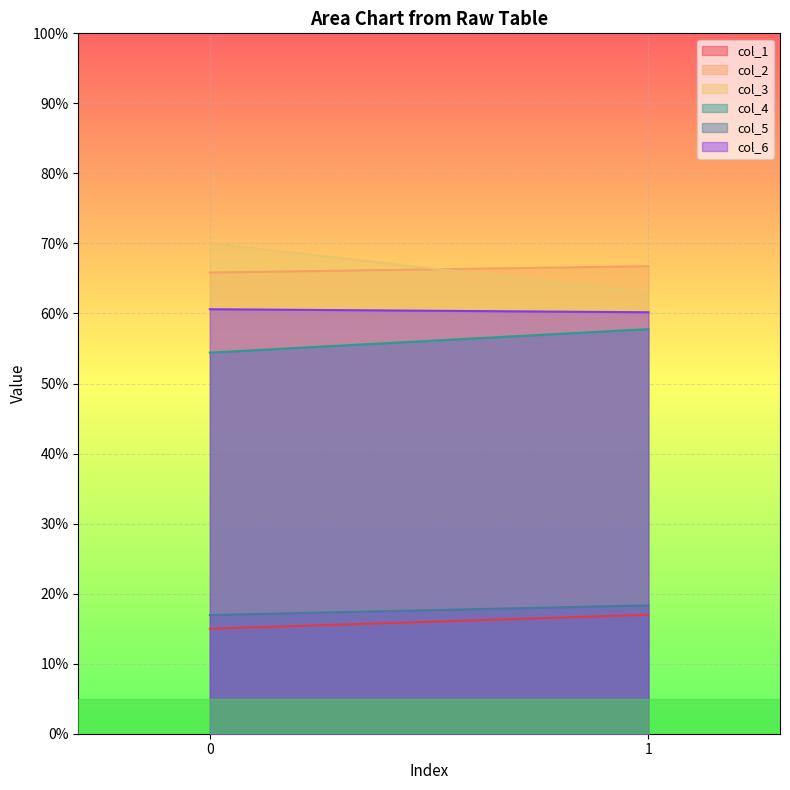

Reading left to right, what are all the values shown in this chart?

col_1: 15.0	17.0
col_2: 65.8	66.8
col_3: 70.0	62.9
col_4: 54.4	57.8
col_5: 16.9	18.3
col_6: 60.6	60.2